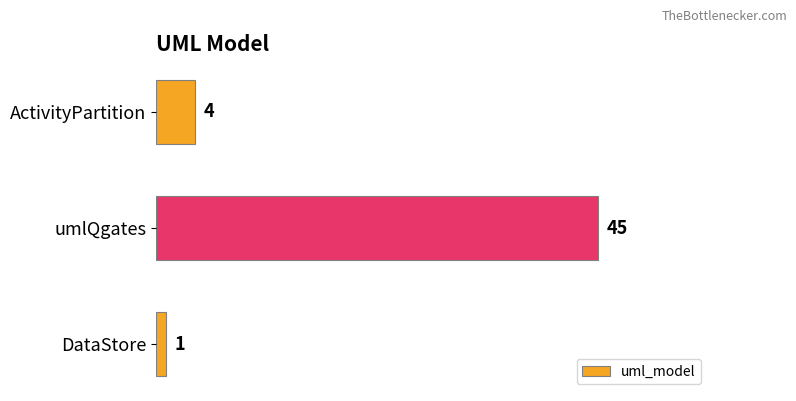

Count the number of data series in this chart.

1